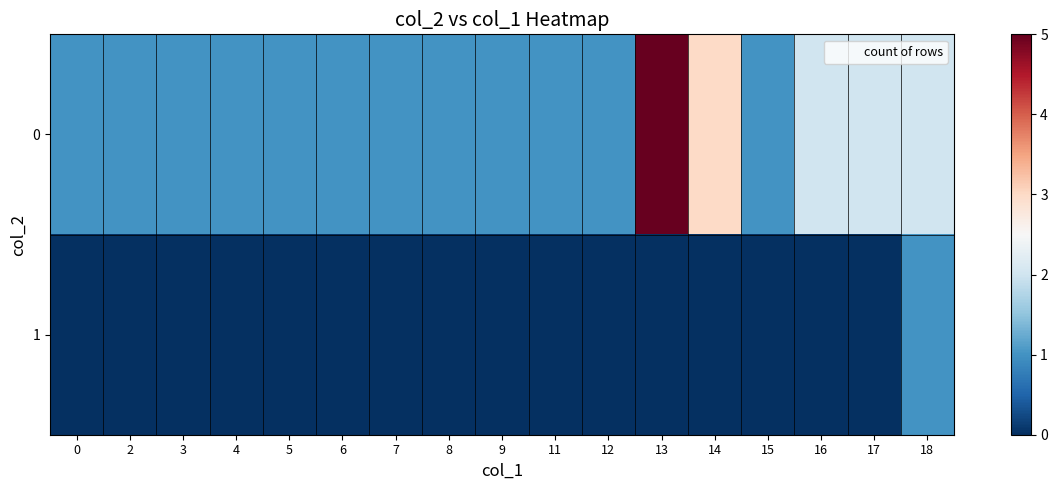

Rank the series by their maximum value, from highest to lowest.

row_0, row_1